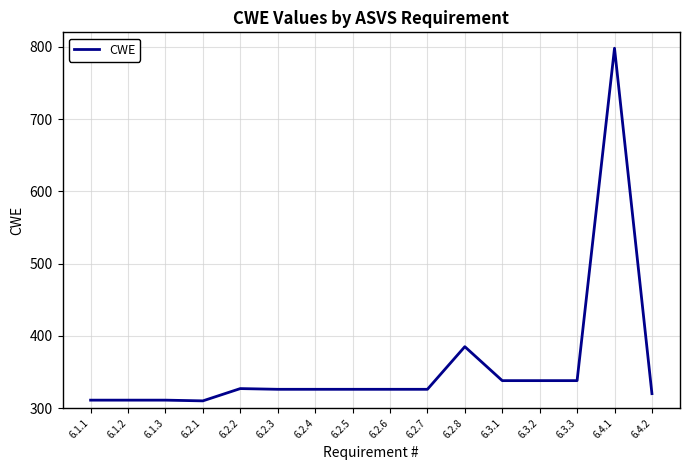

What is the smallest value displayed?

310